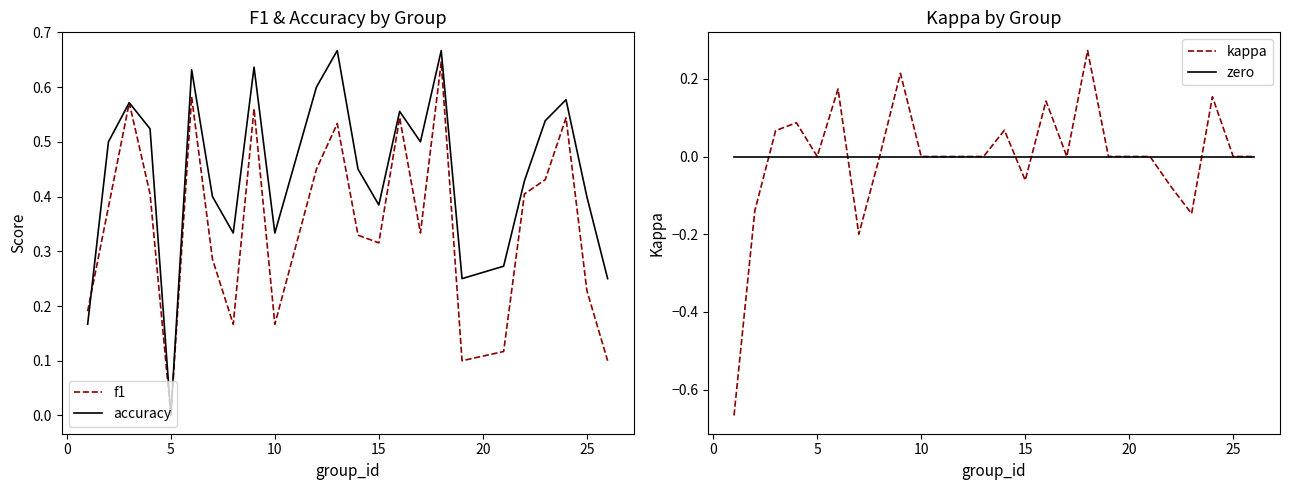

How many interior local peaks does the accuracy series have?

7